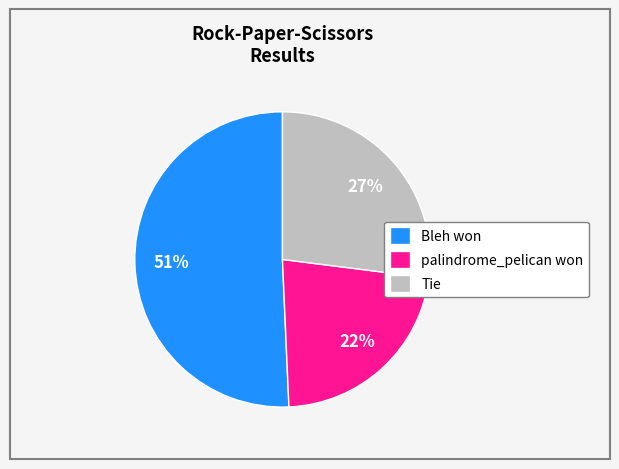

Which has a higher value, Bleh won or Tie?

Bleh won